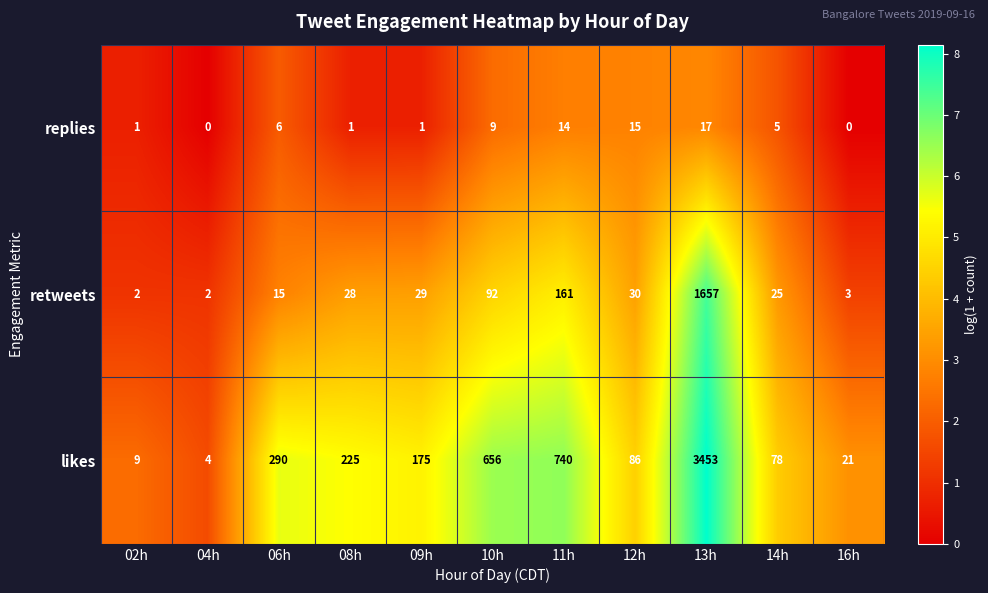

Which category has the lowest value in the likes series?

04h